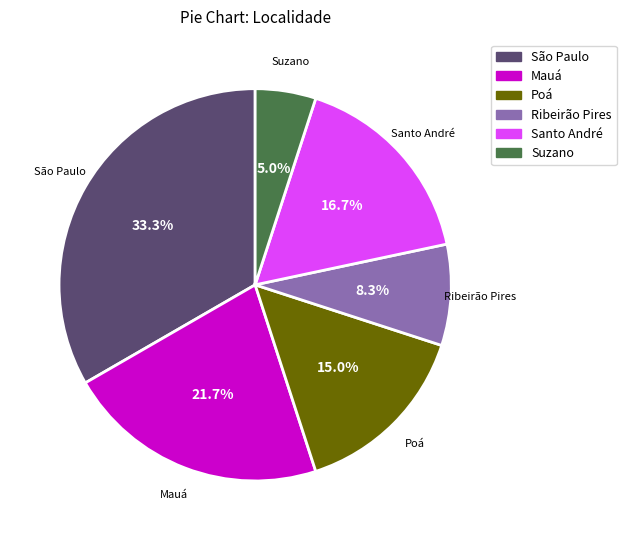

To the nearest percent, what portion does São Paulo represent?

33%